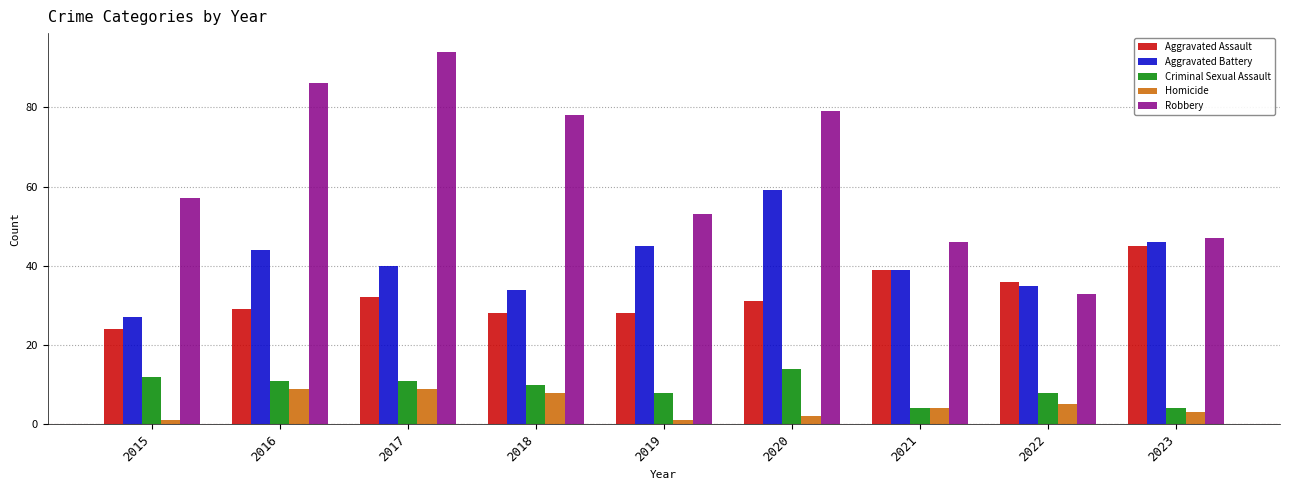

How many groups of bars are there?

9